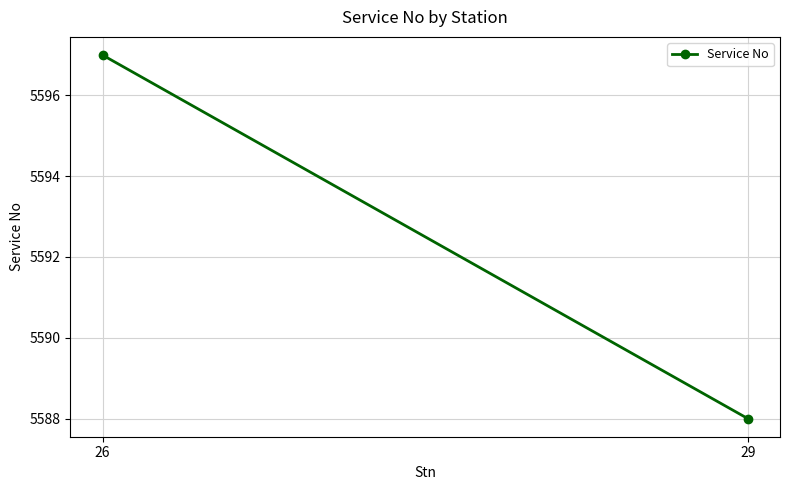

Is it true that the value at 26 is 5597?

True